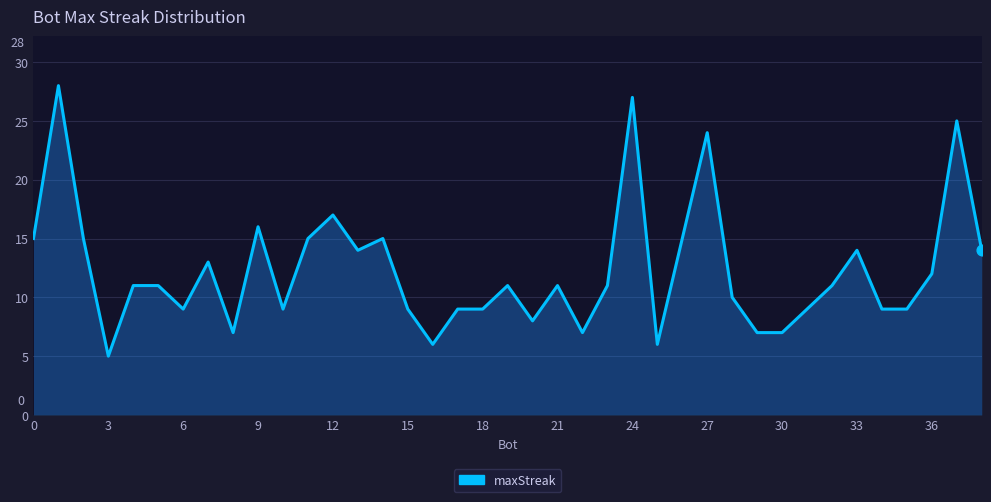

What is the difference between the maximum and minimum values?

23